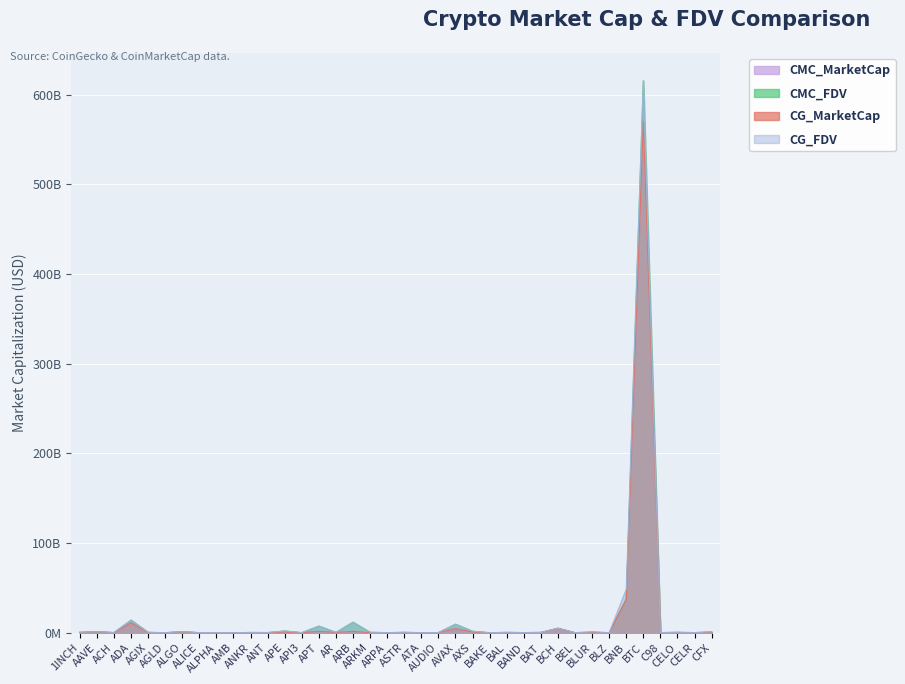

At which label does CMC_MarketCap reach its minimum?

AMB